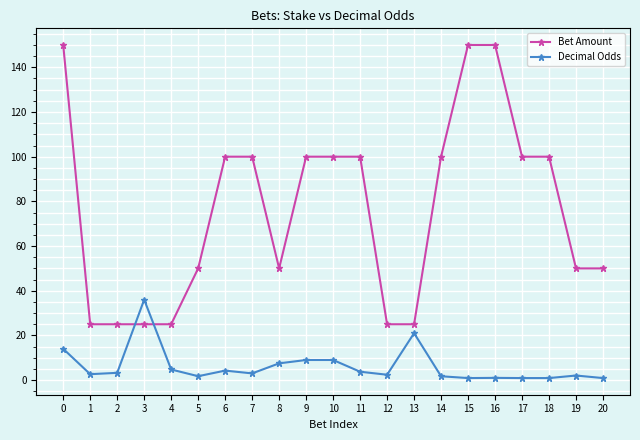

Is the value of Bet Amount at 2 greater than the value of Decimal Odds at 18?

Yes